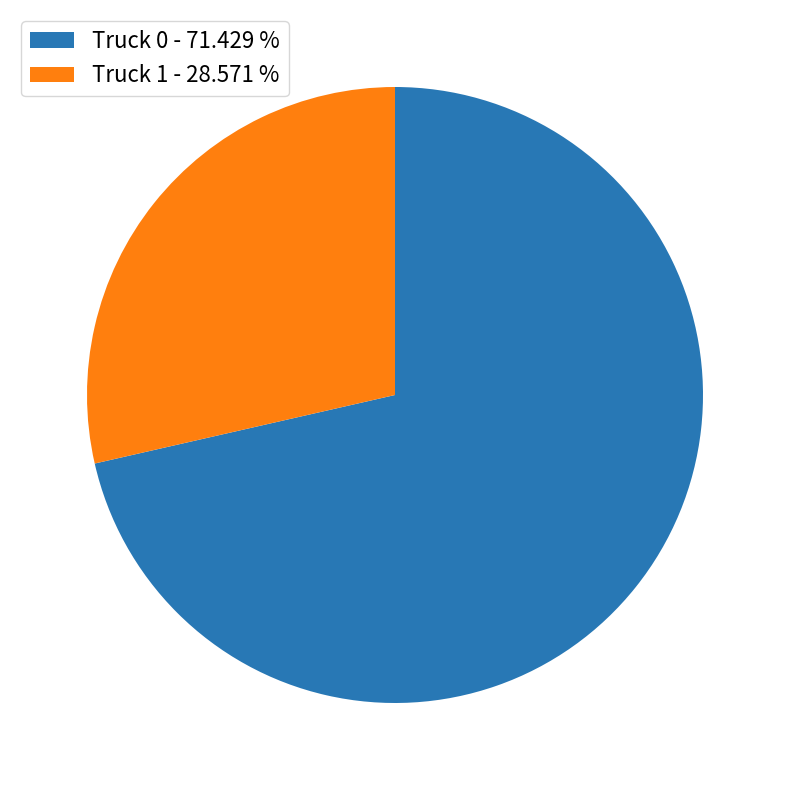

Which category has the smallest portion of the pie?

Truck 1